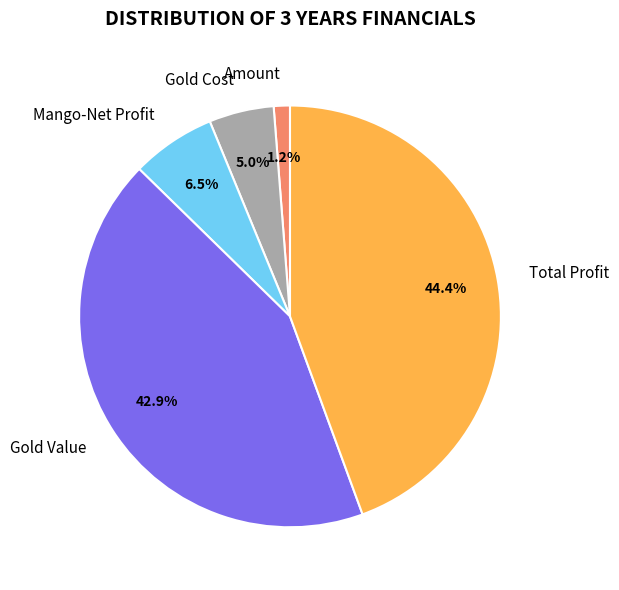

Which category has the smallest portion of the pie?

Amount